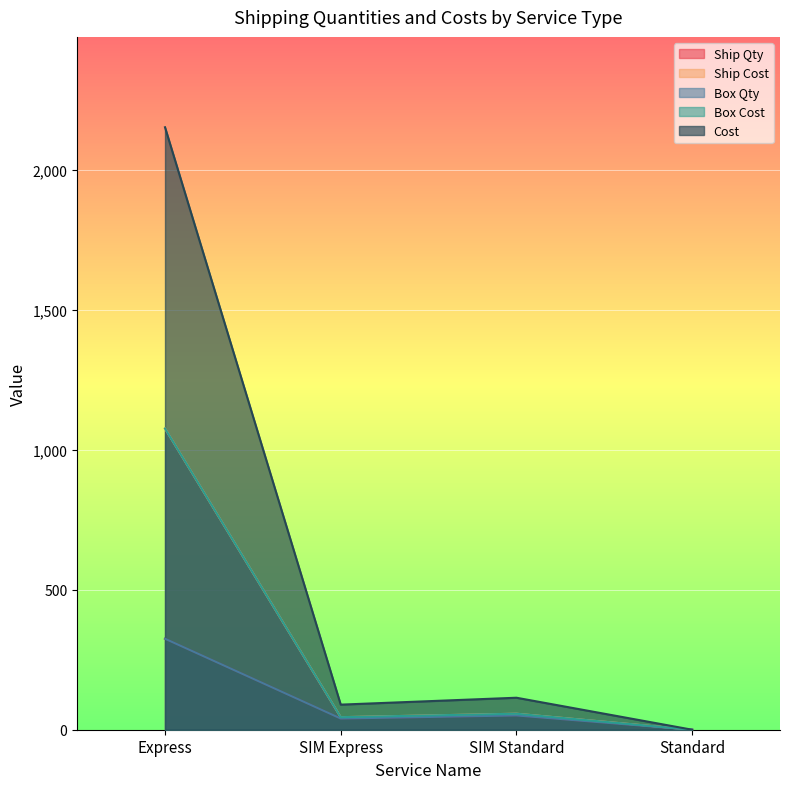

What is the label of the 4th point from the left?

Standard